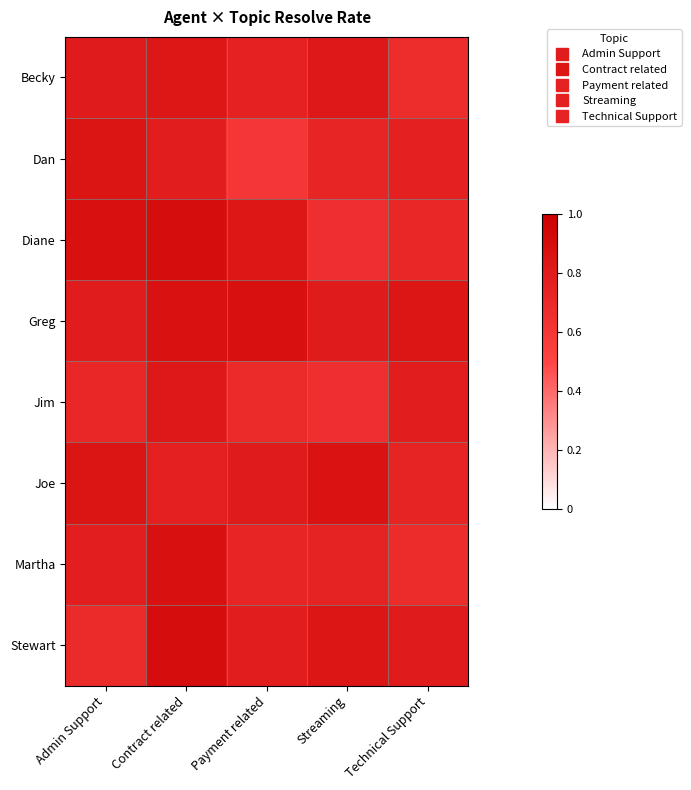

What is the spread (max minus min) of values at Streaming?

0.2